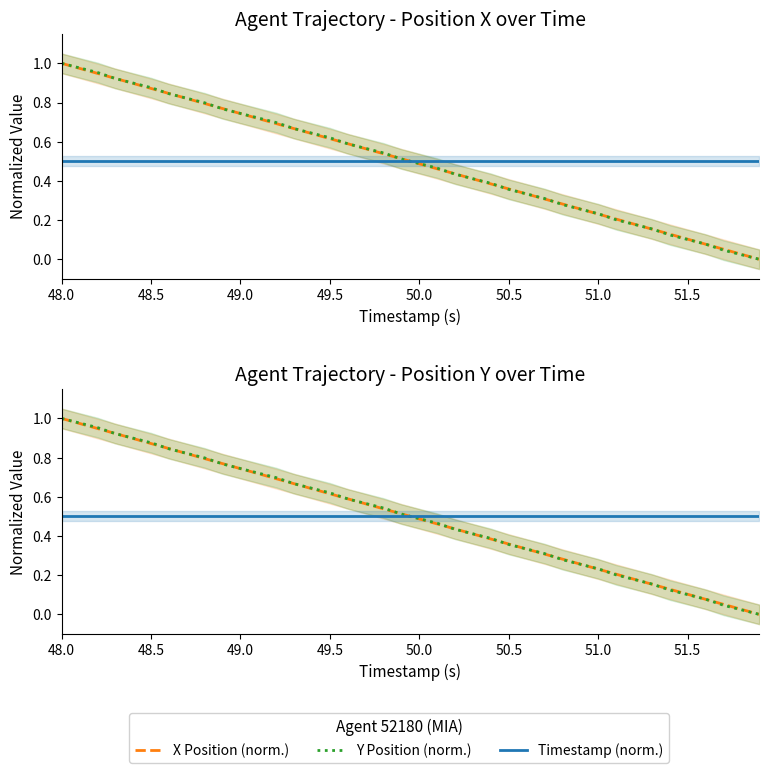

Does the chart display data point markers on the line(s)?

No